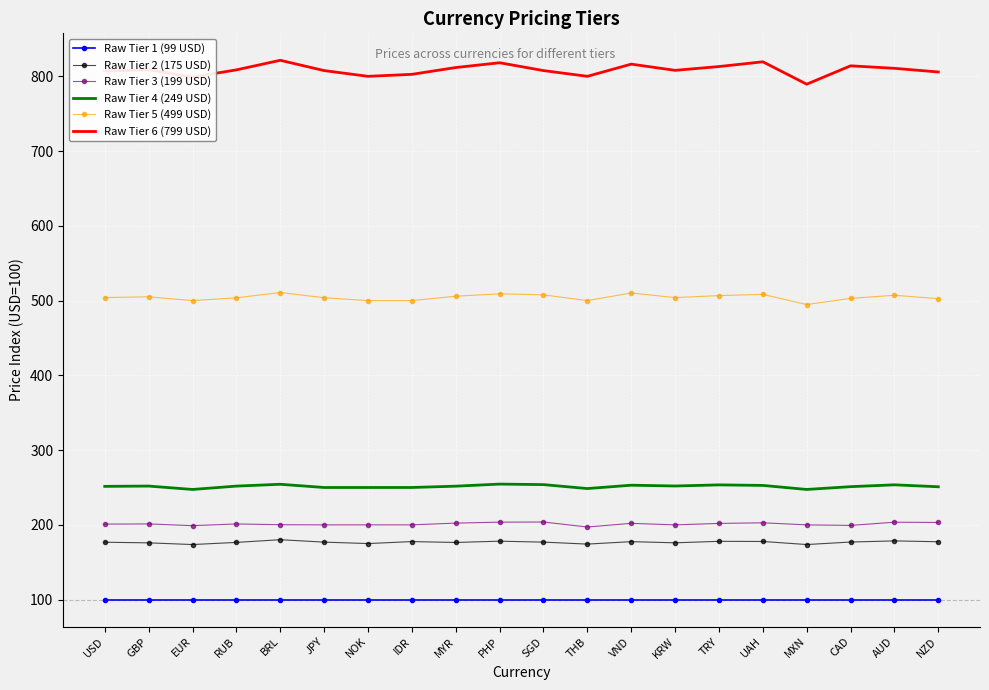

What is the spread (max minus min) of values at MXN?

689.5